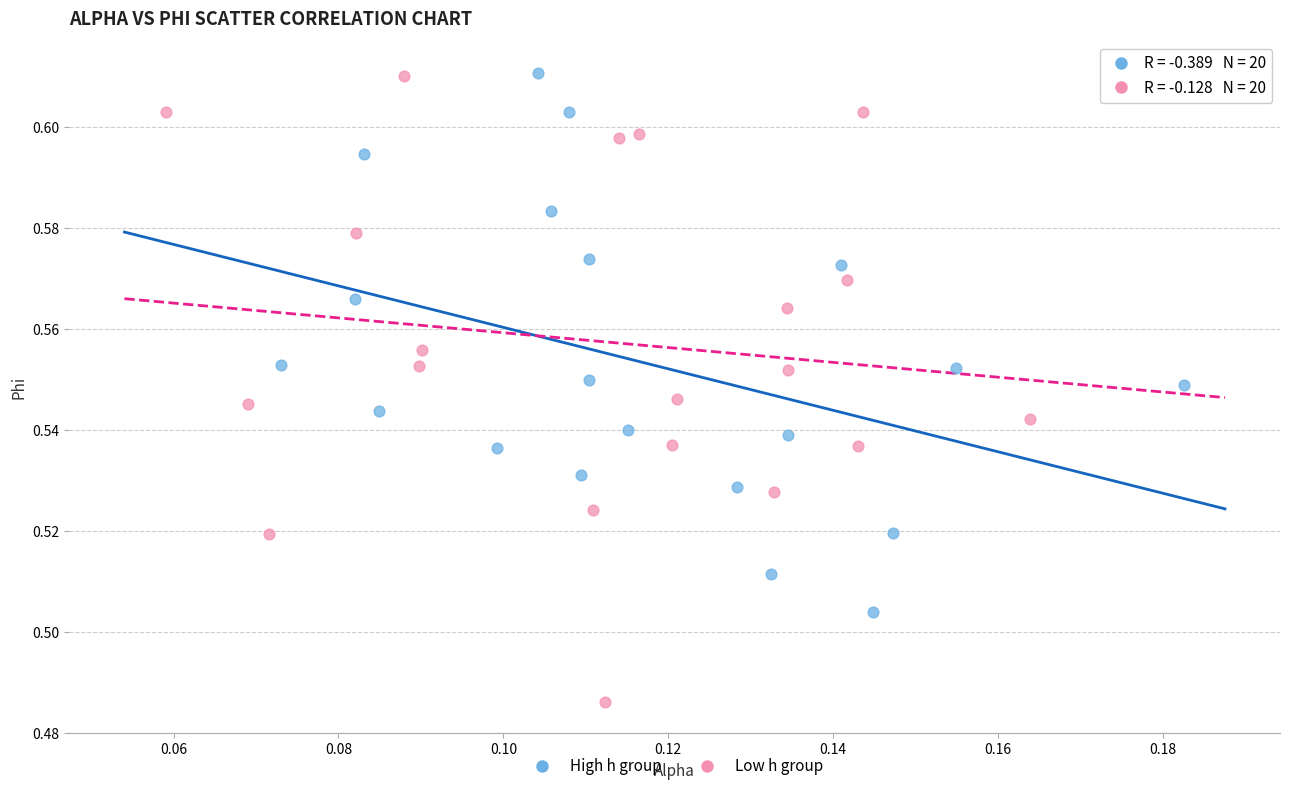

What are all the series names shown in the legend?

High h group, Low h group